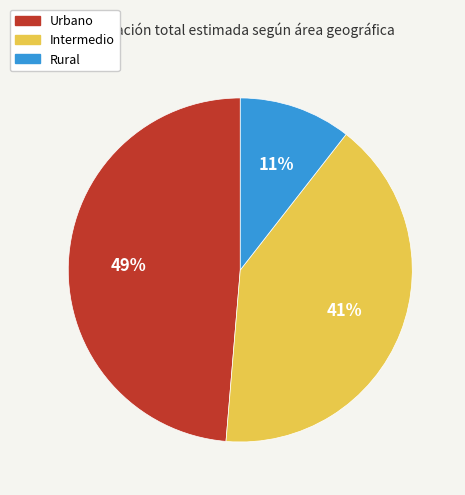

True or false: Urbano accounts for 49% of the total.

True